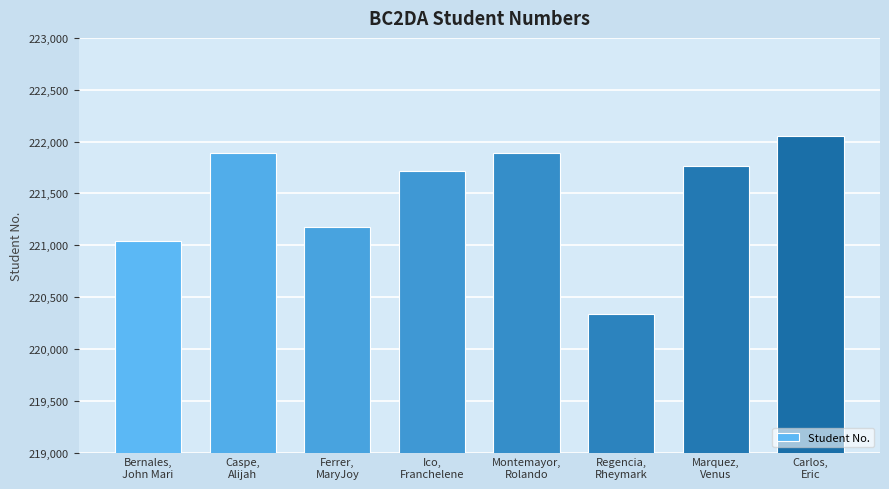

At which category does the chart reach its minimum across all series?

Regencia,
Rheymark